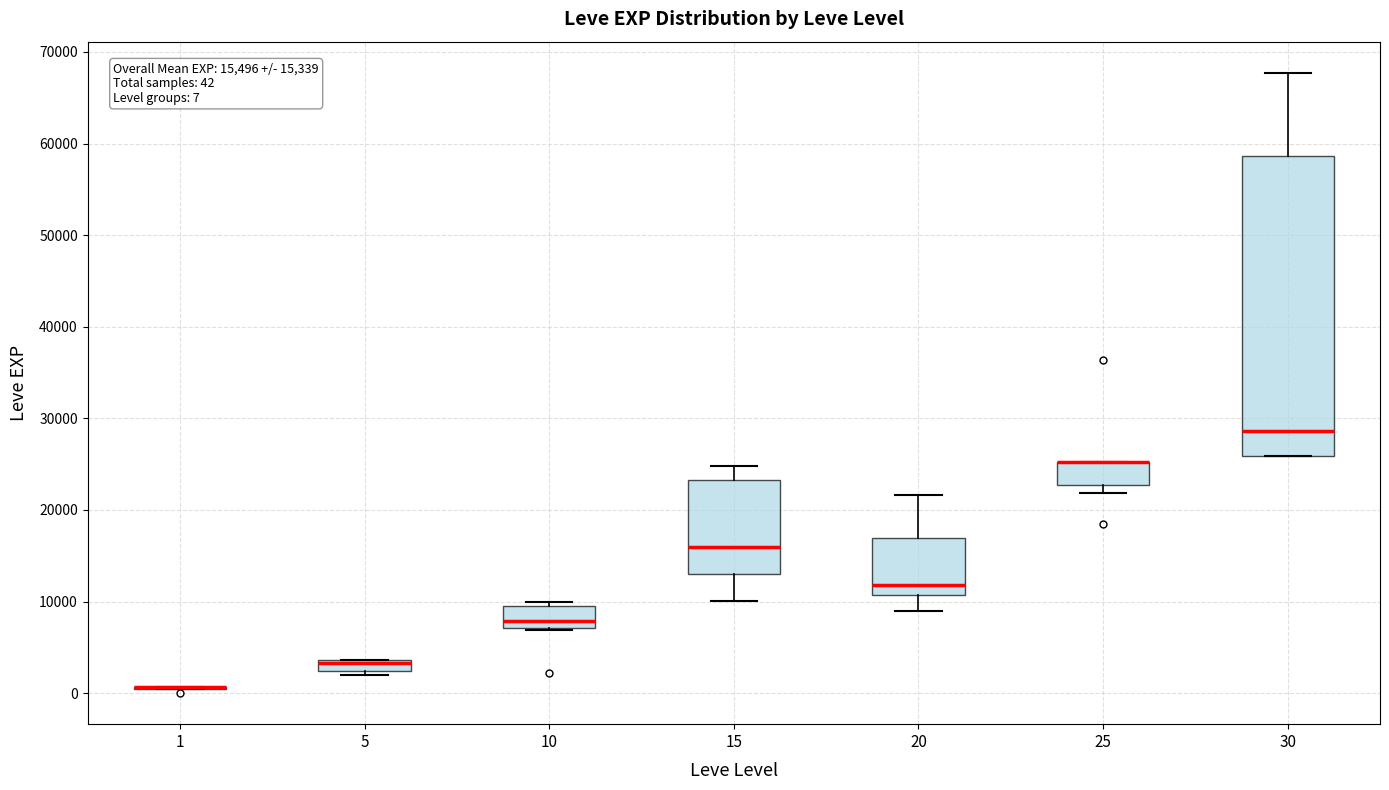

Comparing the boxes themselves (not the whiskers), which one is the tallest?

30